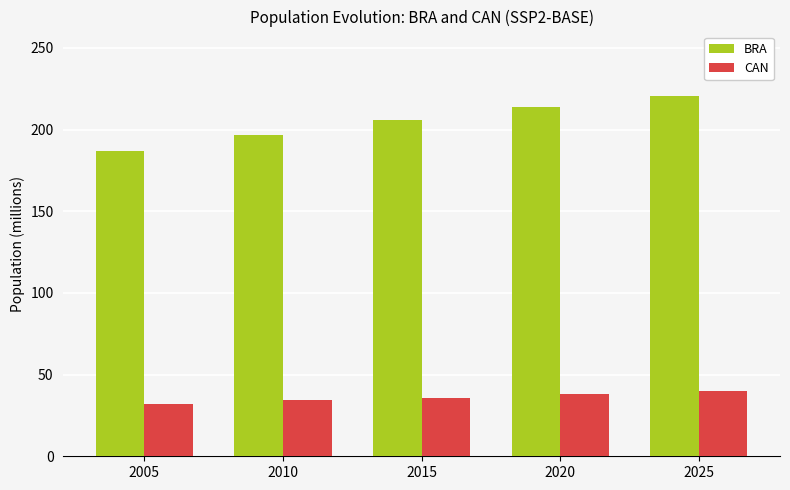

How many series are shown in this chart?

2